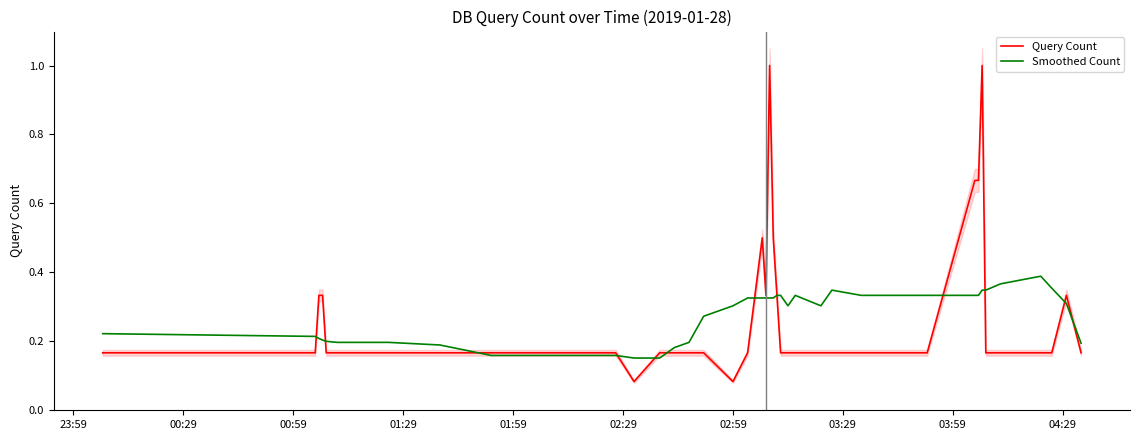

Is the value of Smoothed Count at 38 greater than the value of Query Count at 22?

No